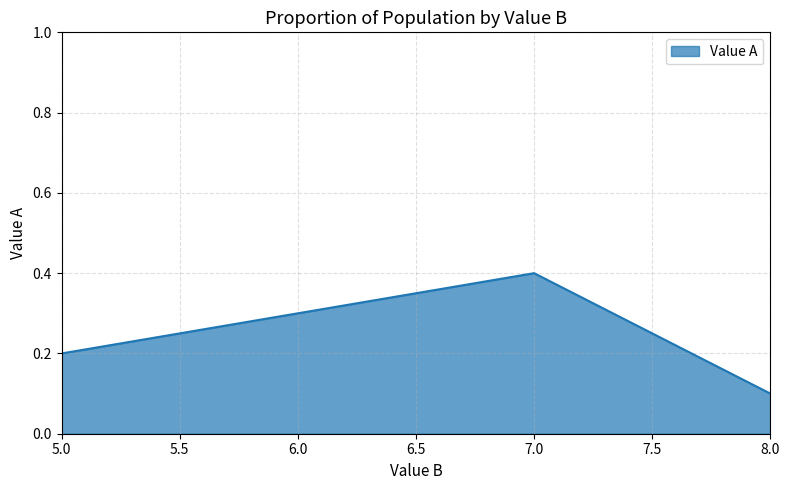

How many values are between 0 and 1?

4